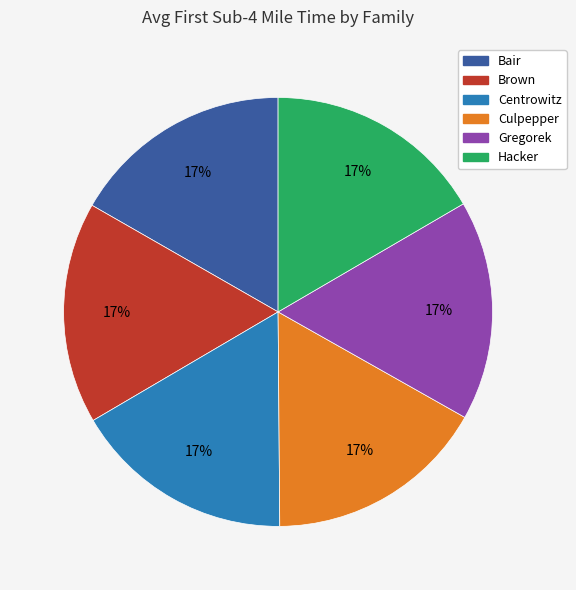

The Brown slice represents 17% of the pie. True or false?

True